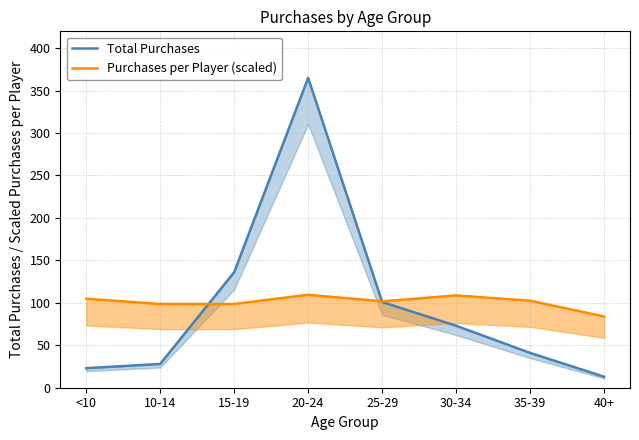

True or false: Purchases per Player (scaled) has a value of 68.6 at 15-19.

False